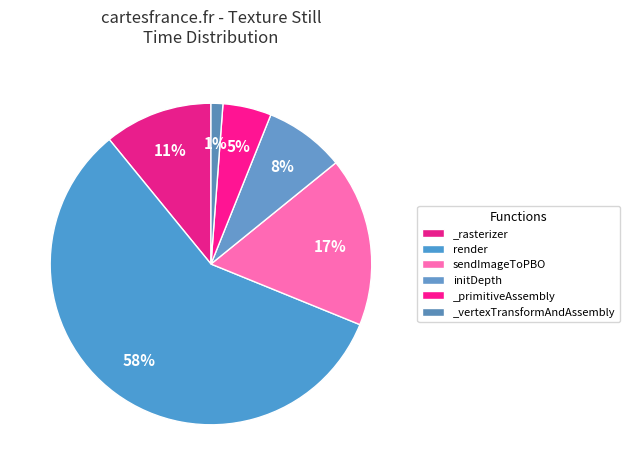

What is the total percentage of _rasterizer and render?

68.8%